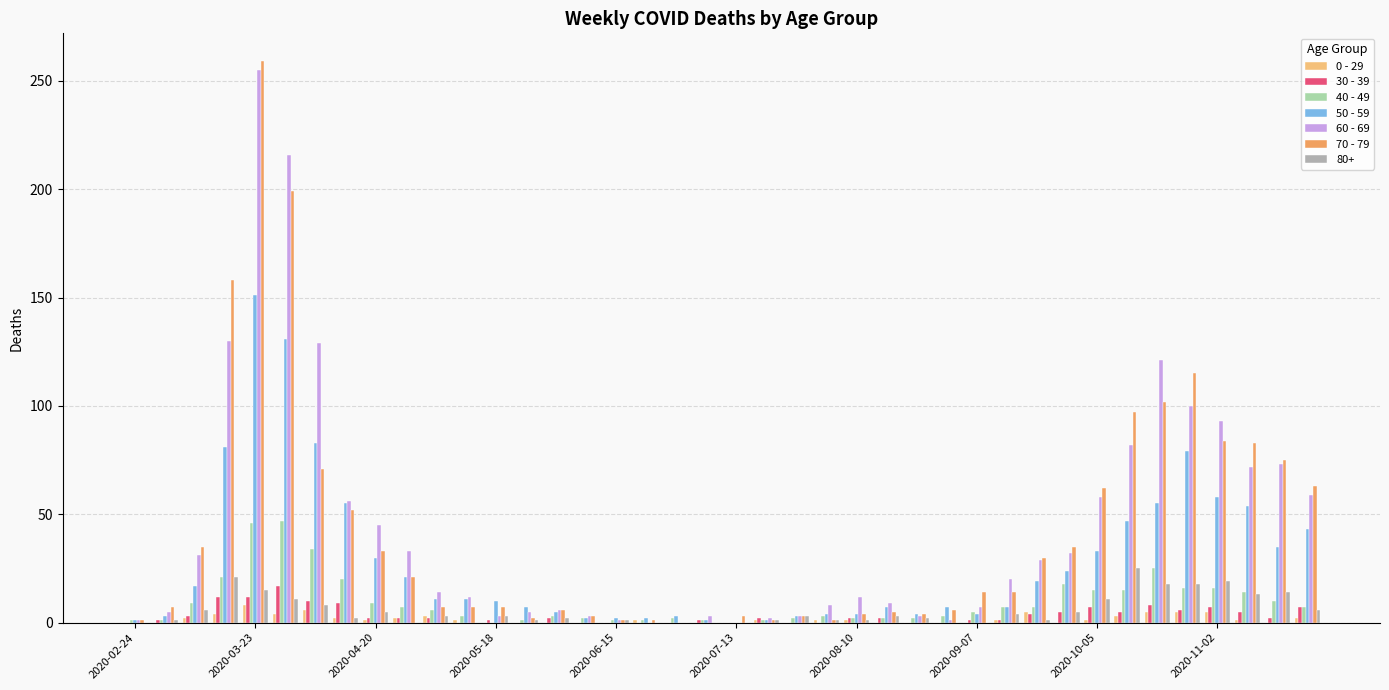

What is the greatest value displayed?

259